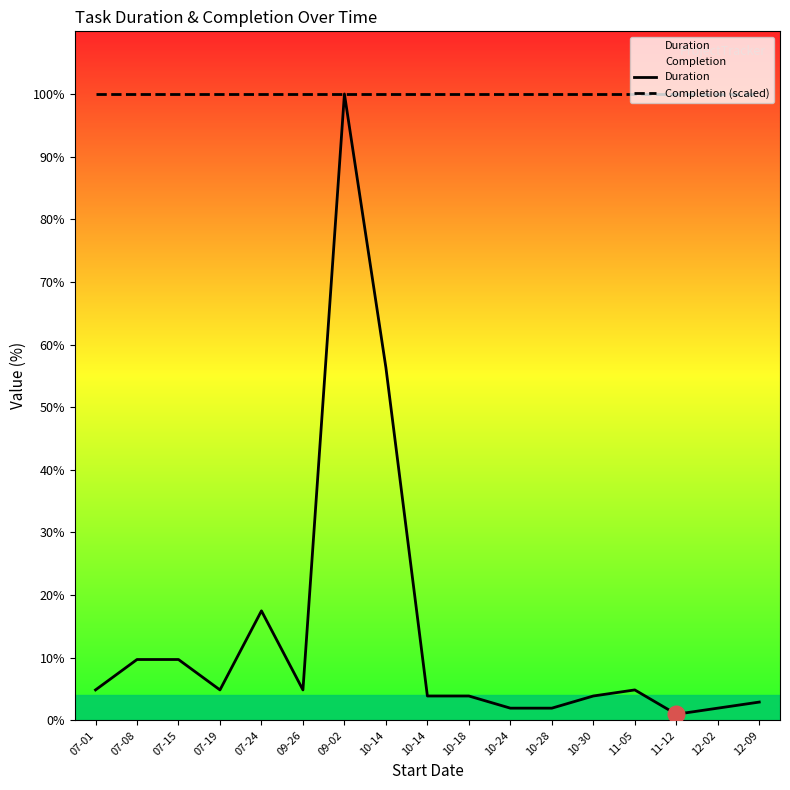

In Duration, how many points are higher than both neighbors (excluding endpoints)?

3